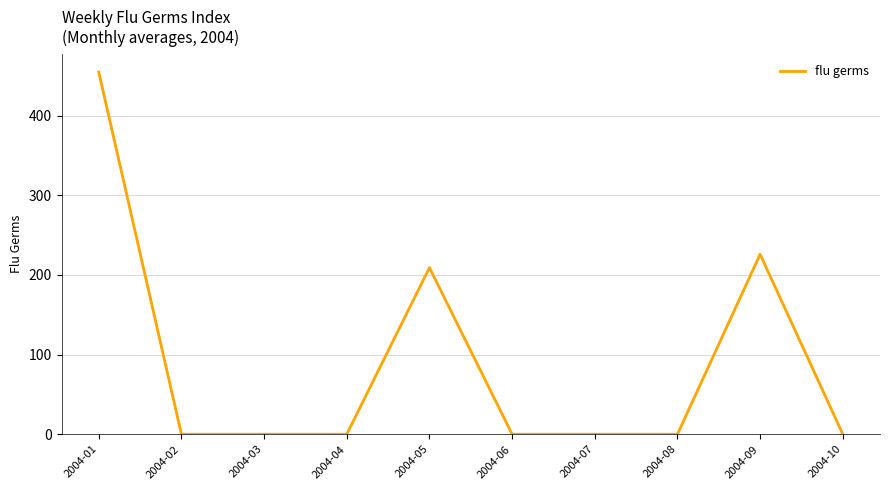

What is the sum of the values at 2004-08 and 2004-05?

209.0